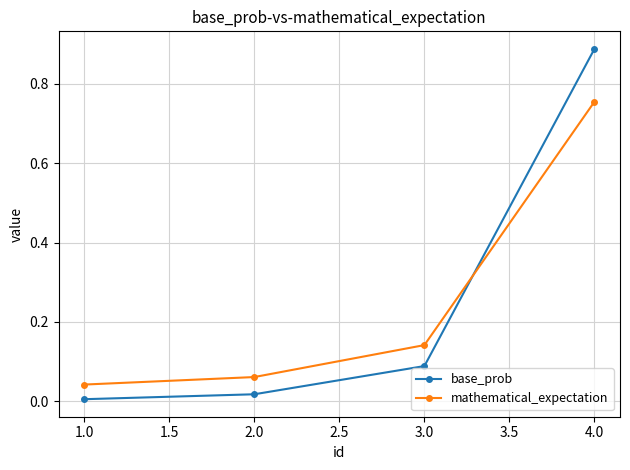

True or false: base_prob has more than 0 interior local peaks.

False